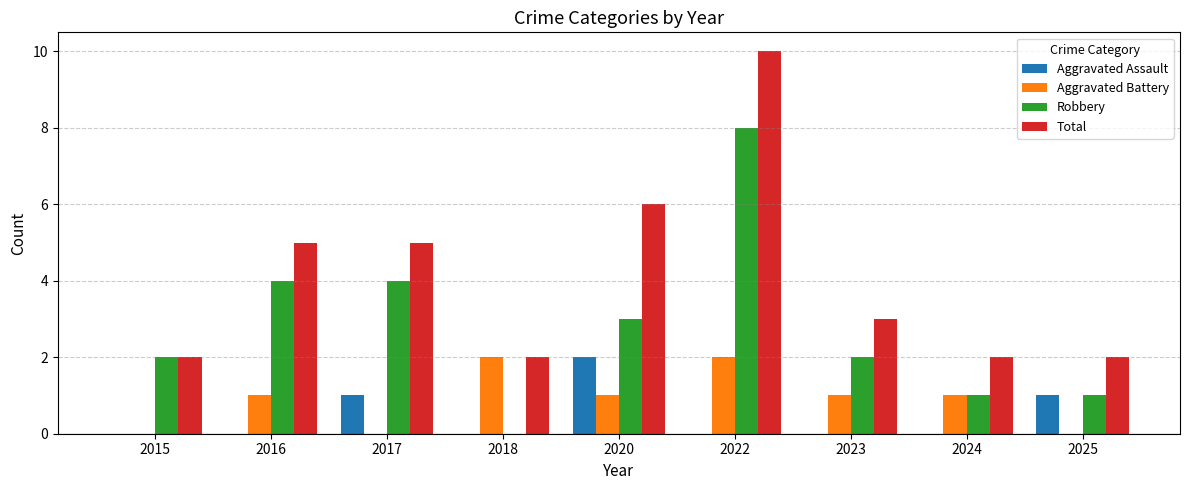

Is it true that Robbery equals 2 at 2017?

False